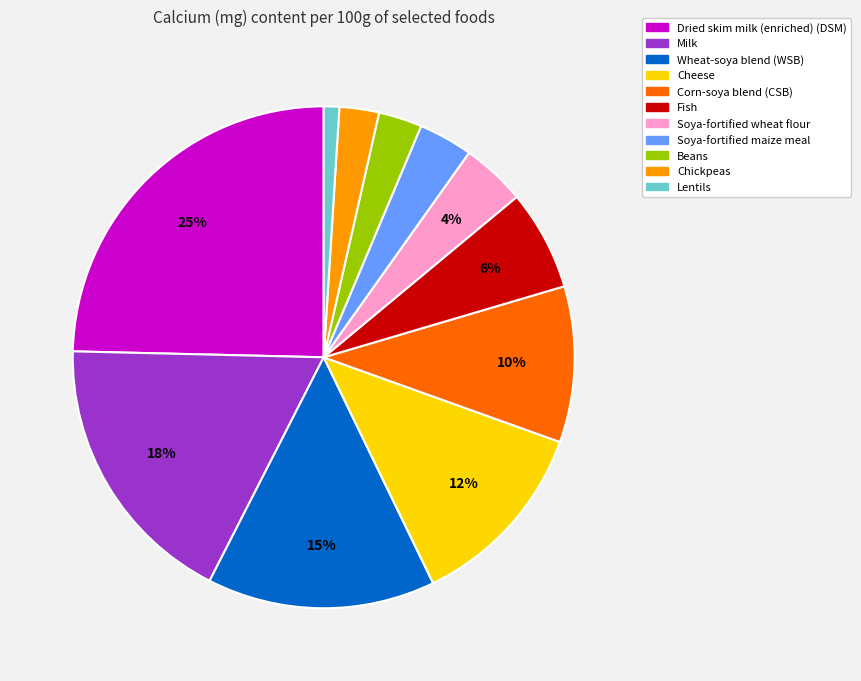

Is there any slice that represents more than half of the pie?

No